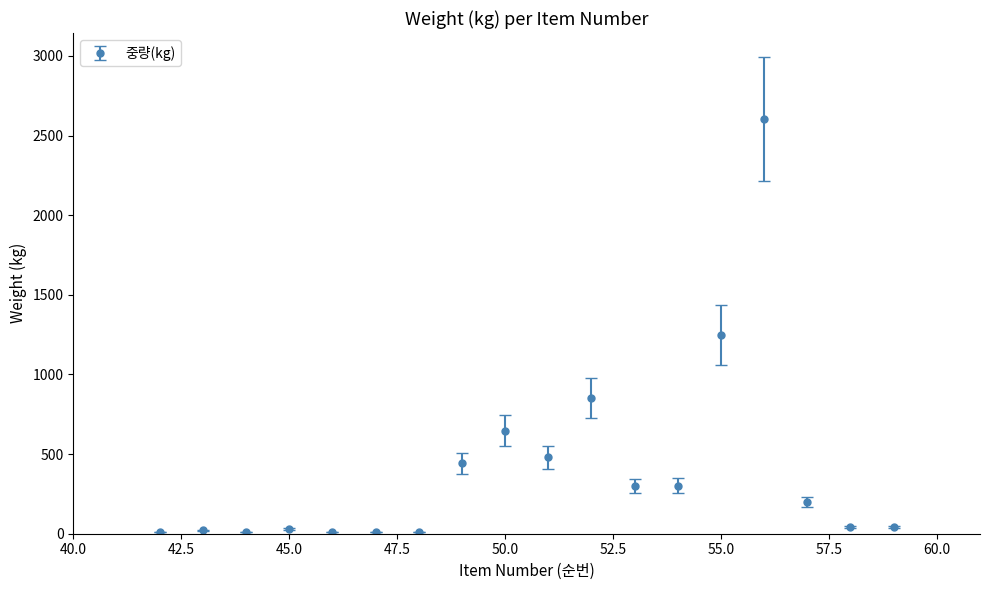

What is the greatest value displayed?

2604.0